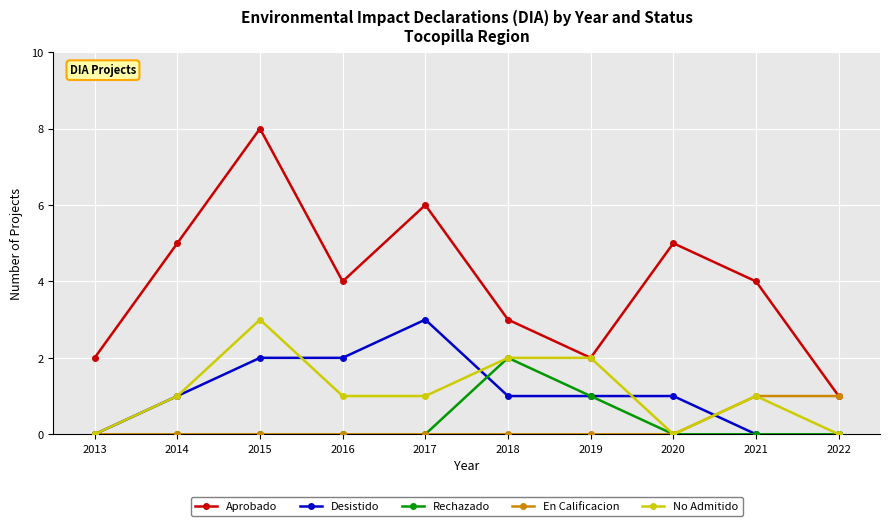

Which series has the largest range (max minus min)?

Aprobado